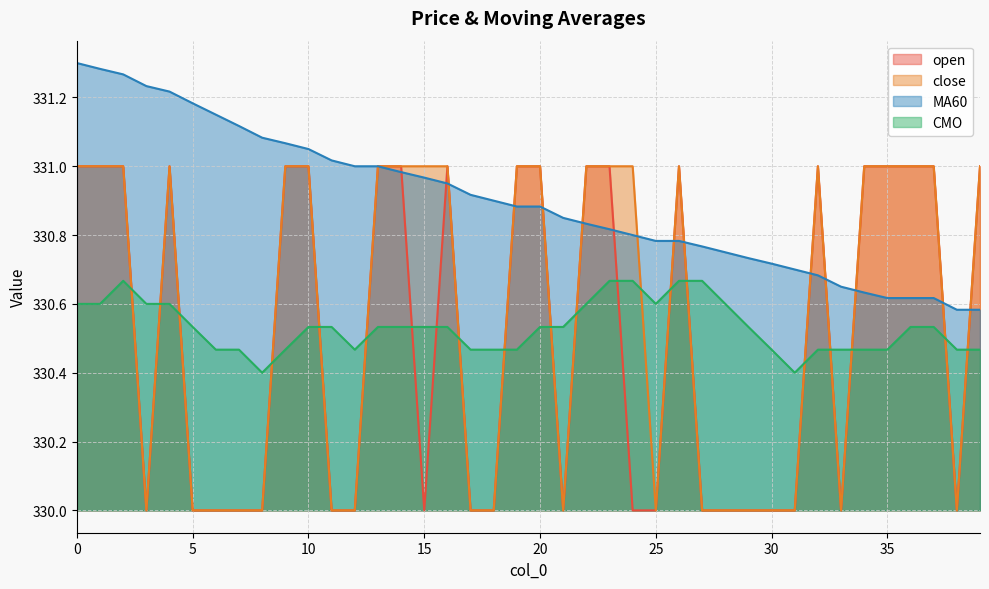

What is the sum of the MA60 values at 3 and 0?

662.5